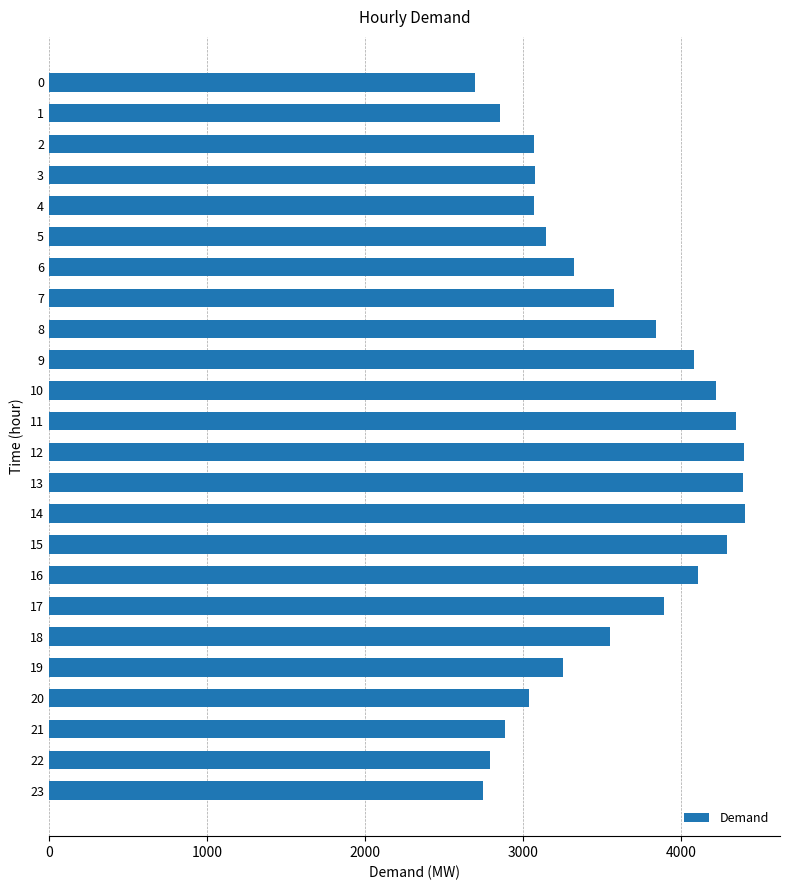

What is the value of the 4th bar from the top?

3074